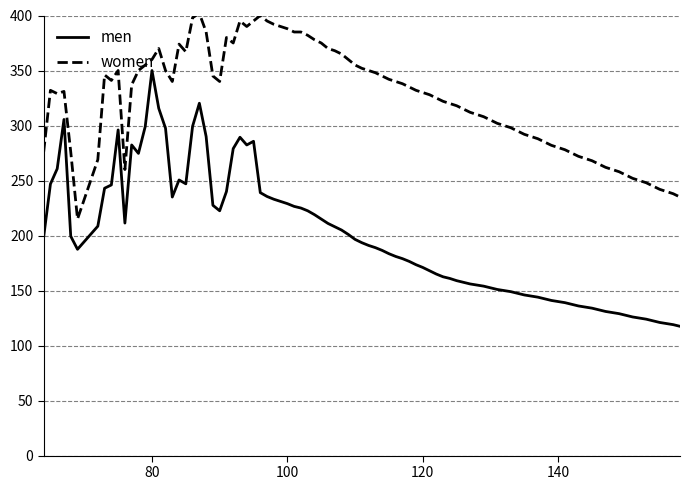

How many categories are shown in the chart?

93